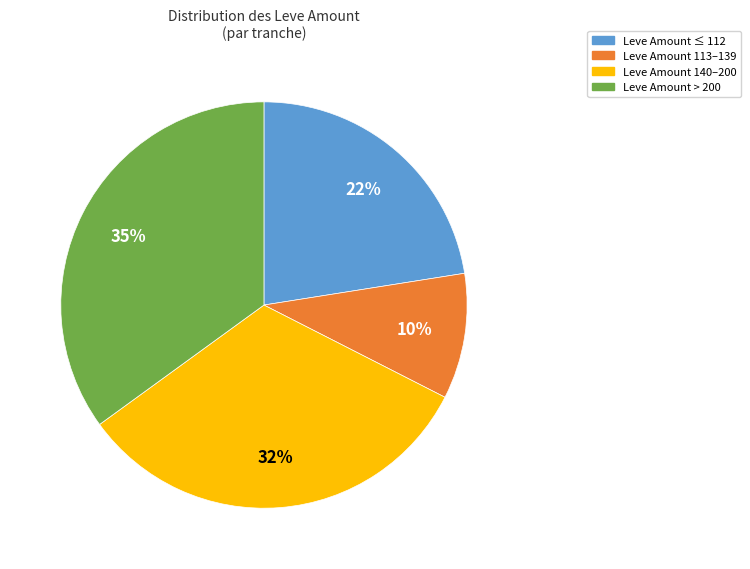

Is there a majority slice in this chart?

No